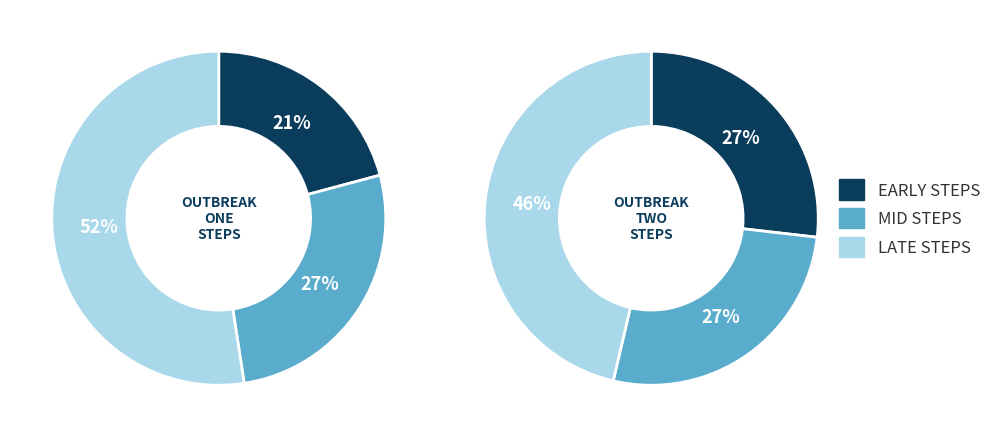

Between step2 and step6, which series saw the biggest shift?

outbreak1